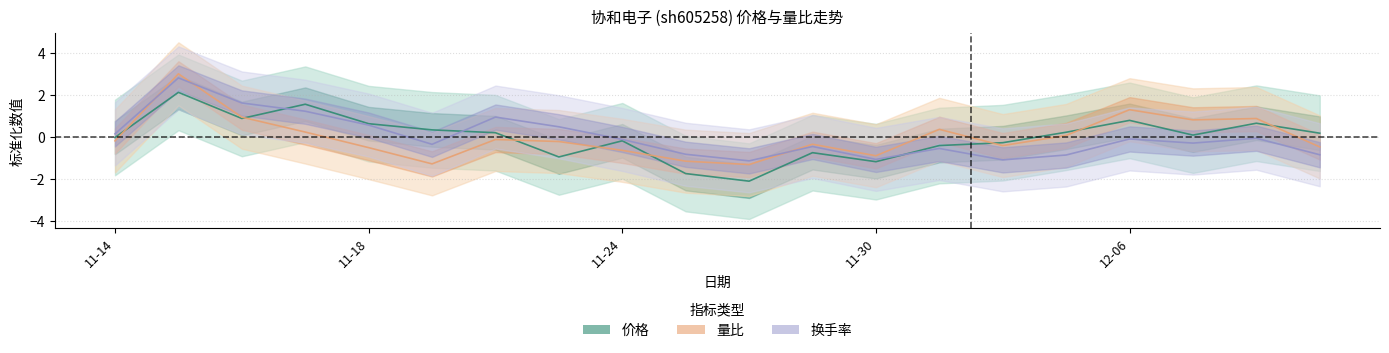

What is the highest value of the 价格 series?

2.1